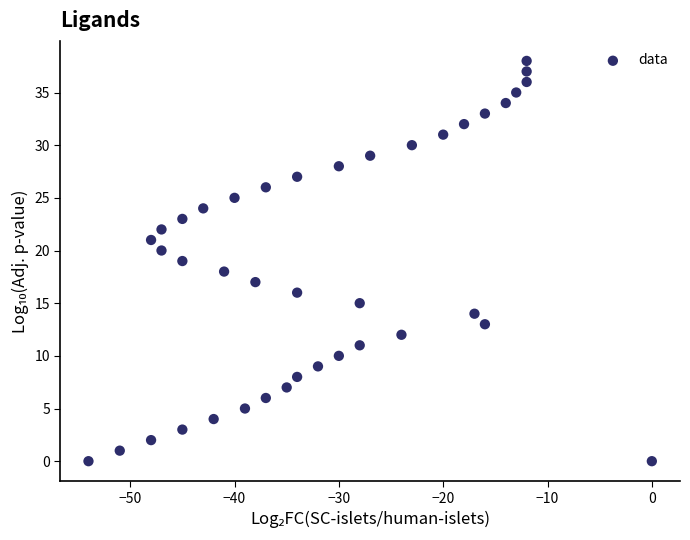

What is the range of Y values (max minus min)?

38